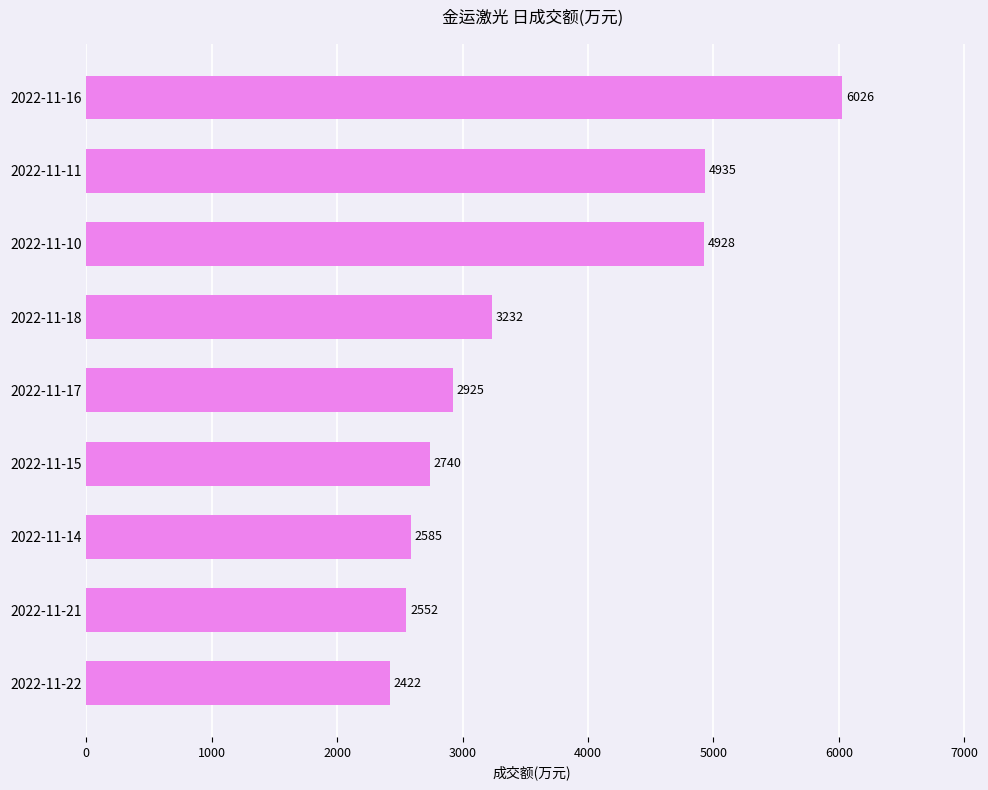

Reading bottom to top, what are all the values shown in this chart?

2422	2552	2585	2740	2925	3232	4928	4935	6026